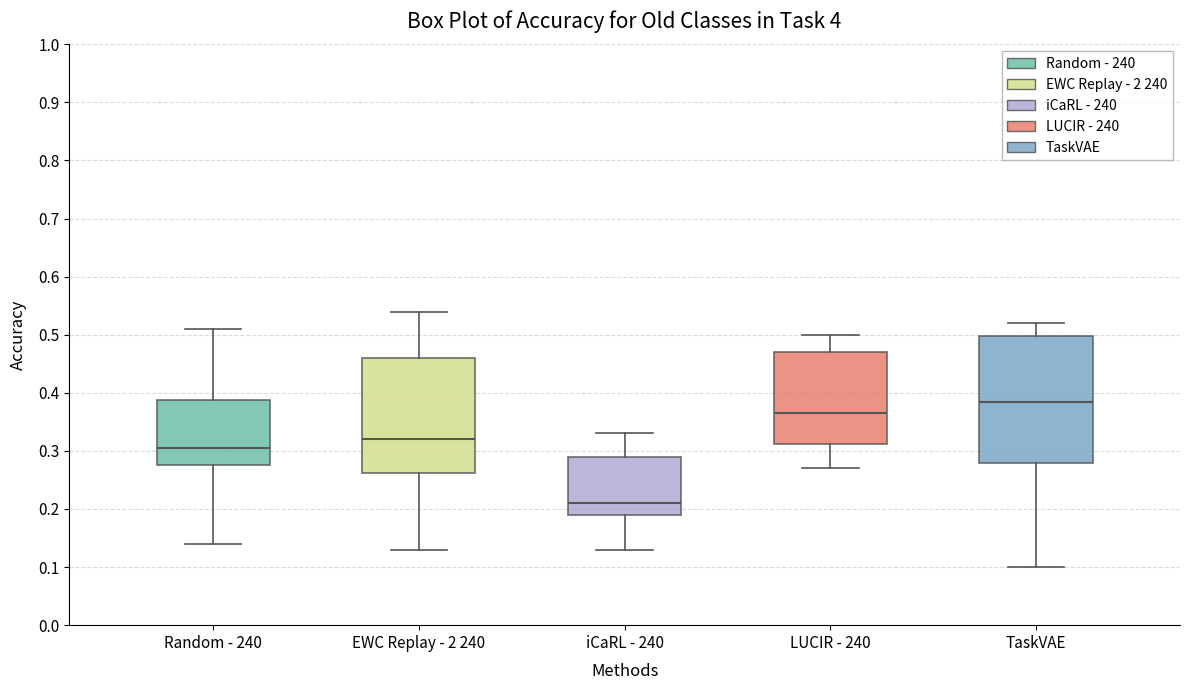

Reading left to right, read every box against the y-axis: the position of its median line, the range the box covers, and the ends of its whiskers. The values are not printed on the chart, so give them approximately, as read against the axis.

Random - 240: median 0.31, box 0.28 to 0.39, whiskers 0.14 to 0.51
EWC Replay - 2 240: median 0.32, box 0.26 to 0.46, whiskers 0.13 to 0.54
iCaRL - 240: median 0.21, box 0.19 to 0.29, whiskers 0.13 to 0.33
LUCIR - 240: median 0.37, box 0.31 to 0.47, whiskers 0.27 to 0.50
TaskVAE: median 0.39, box 0.28 to 0.50, whiskers 0.10 to 0.52